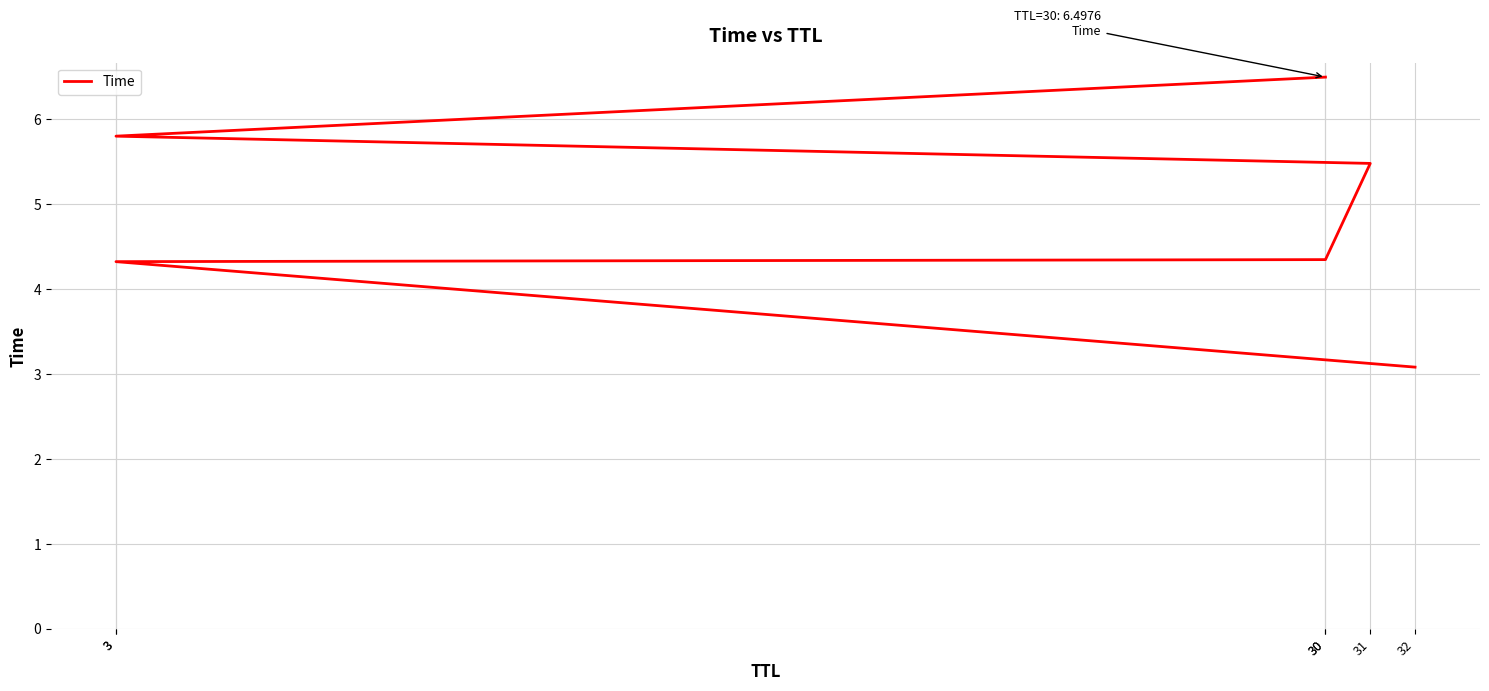

At which label is the value closest to 4?

3